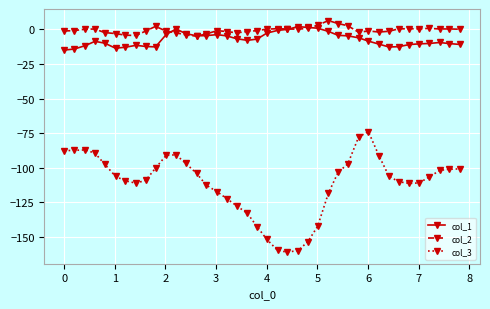

What are all the series names shown in the legend?

col_1, col_2, col_3